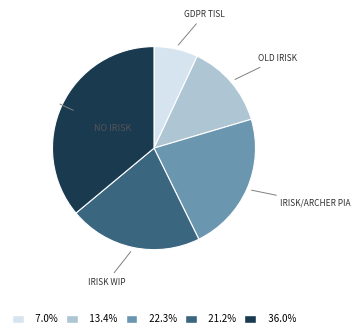

Is there any slice that represents more than half of the pie?

No